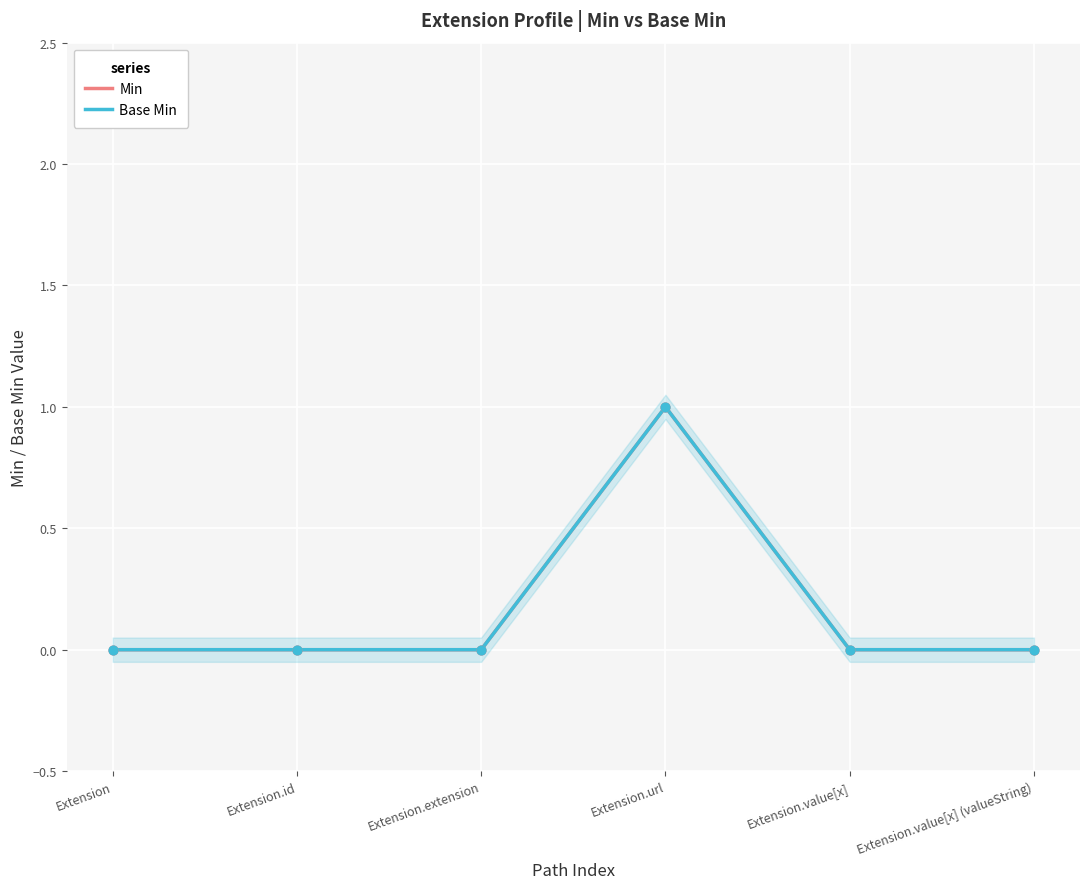

Which series has the largest total across all categories?

Min